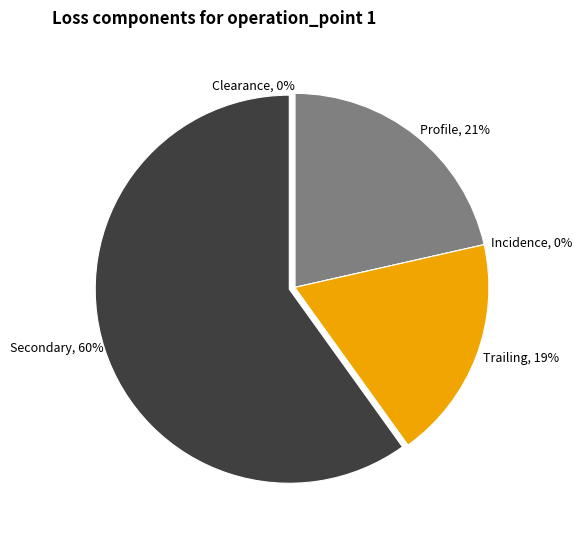

Which slice is the largest?

loss_secondary_1